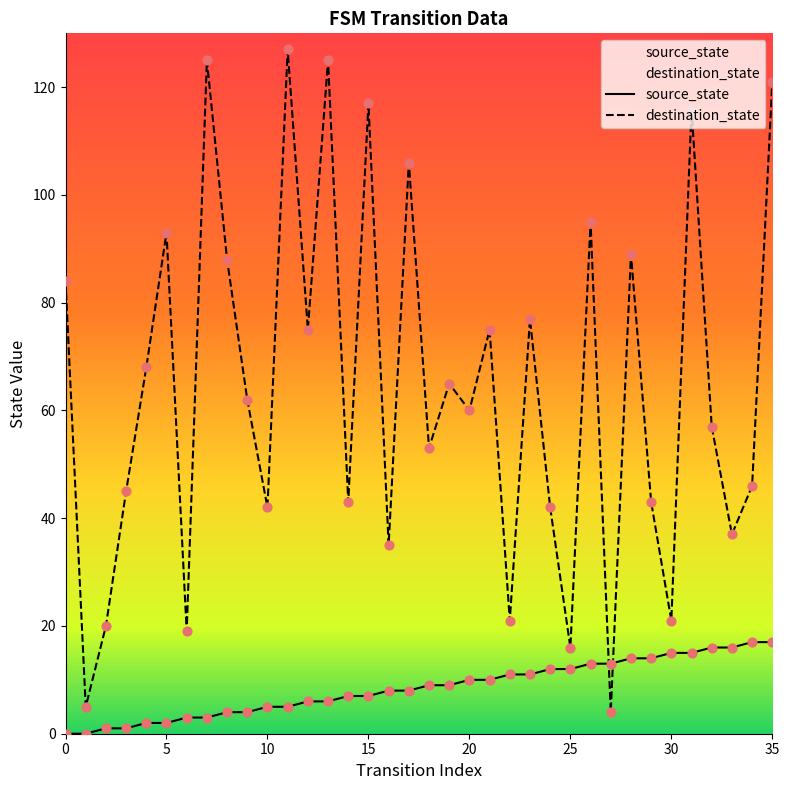

Which series contains the highest Y value?

destination_state